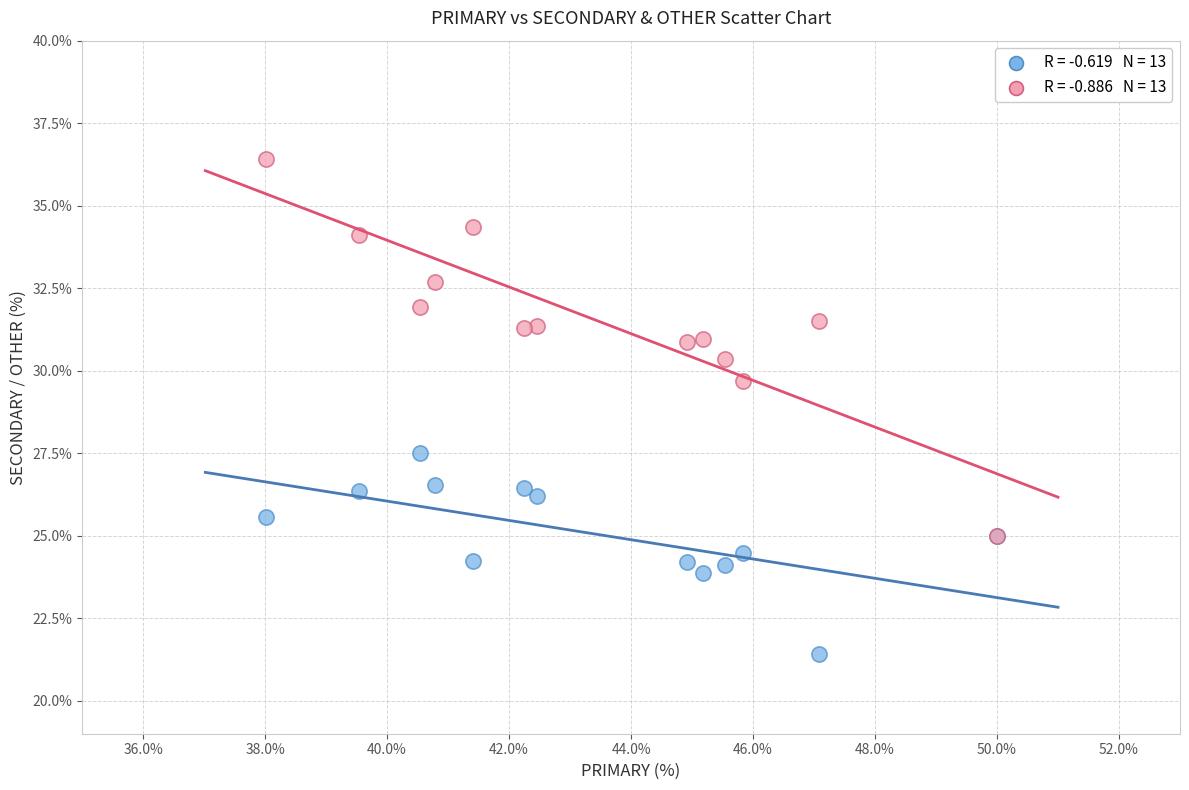

Across all series, what Y value is closest to 28?

27.5